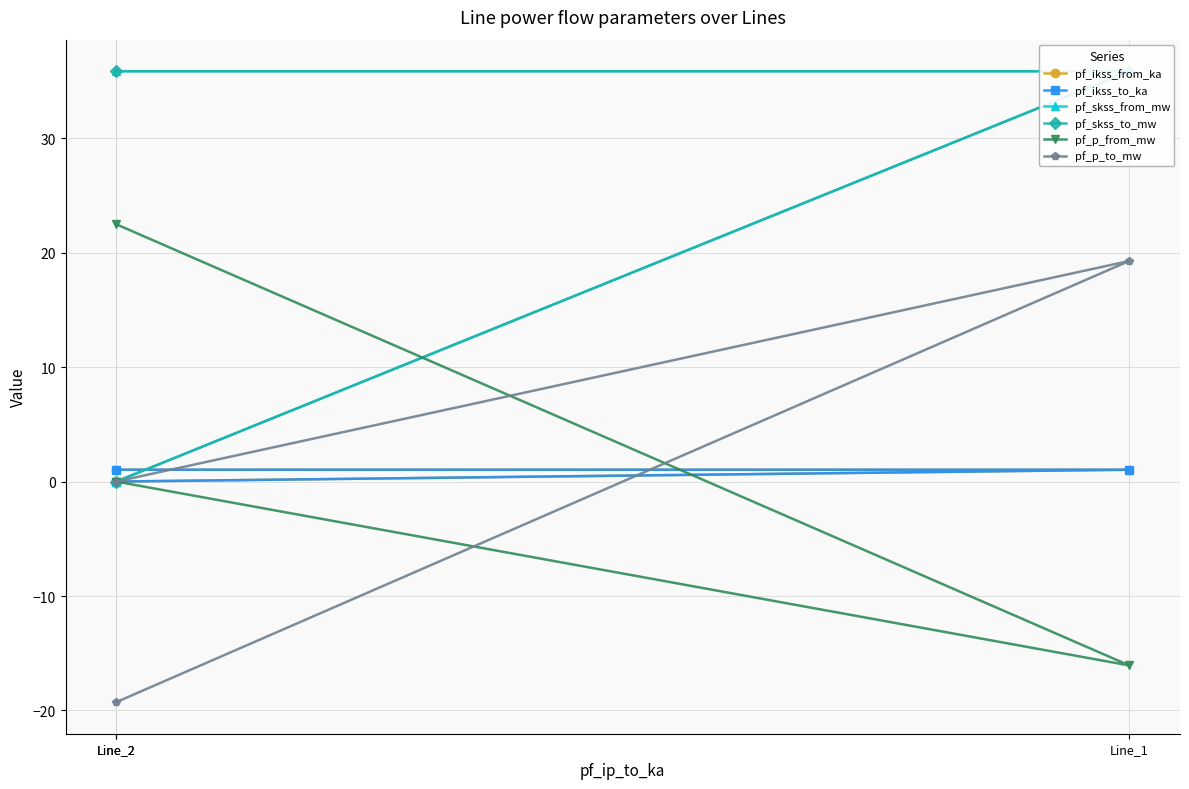

The pf_ikss_to_ka series shows 1.4 at Line_2. True or false?

False